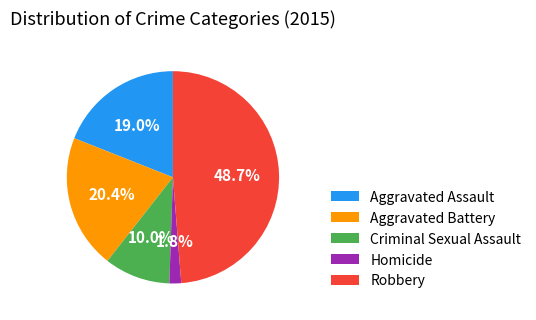

How many segments does this pie chart have?

5